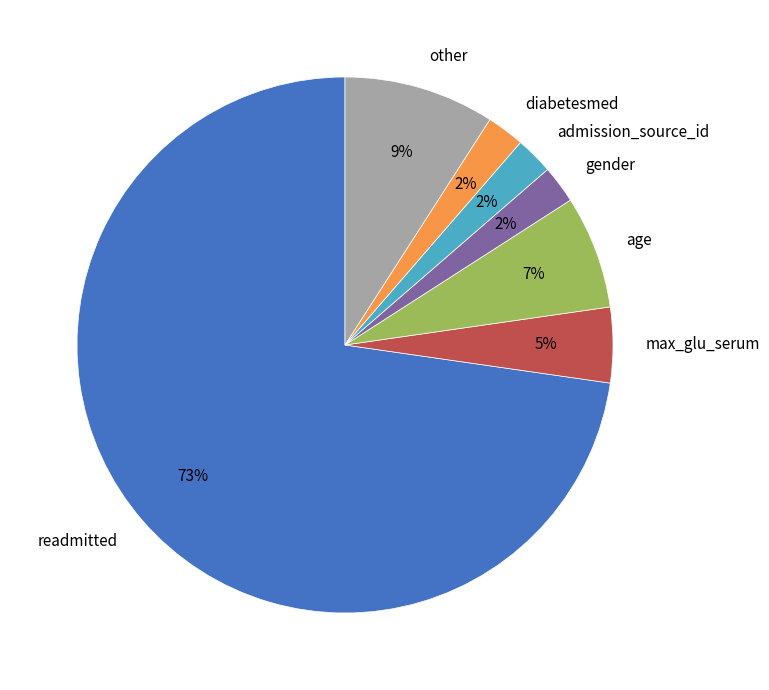

To the nearest percent, what is the average slice percentage?

14%